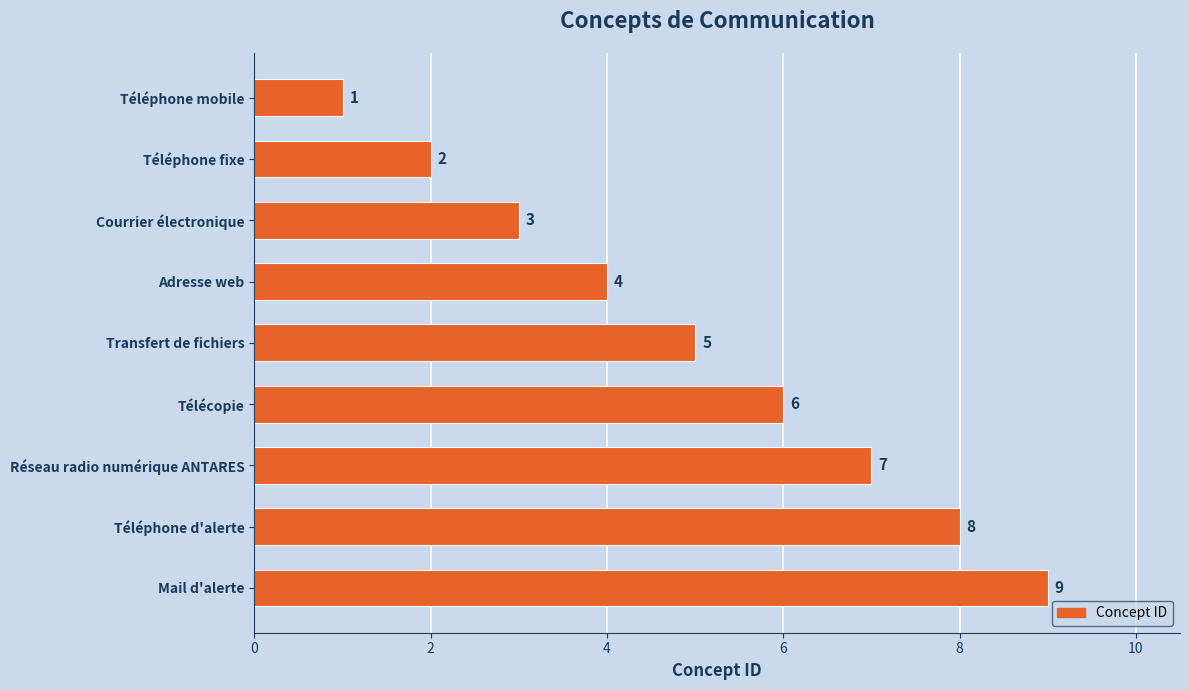

What is the sum of the values at Courrier électronique and Transfert de fichiers?

8